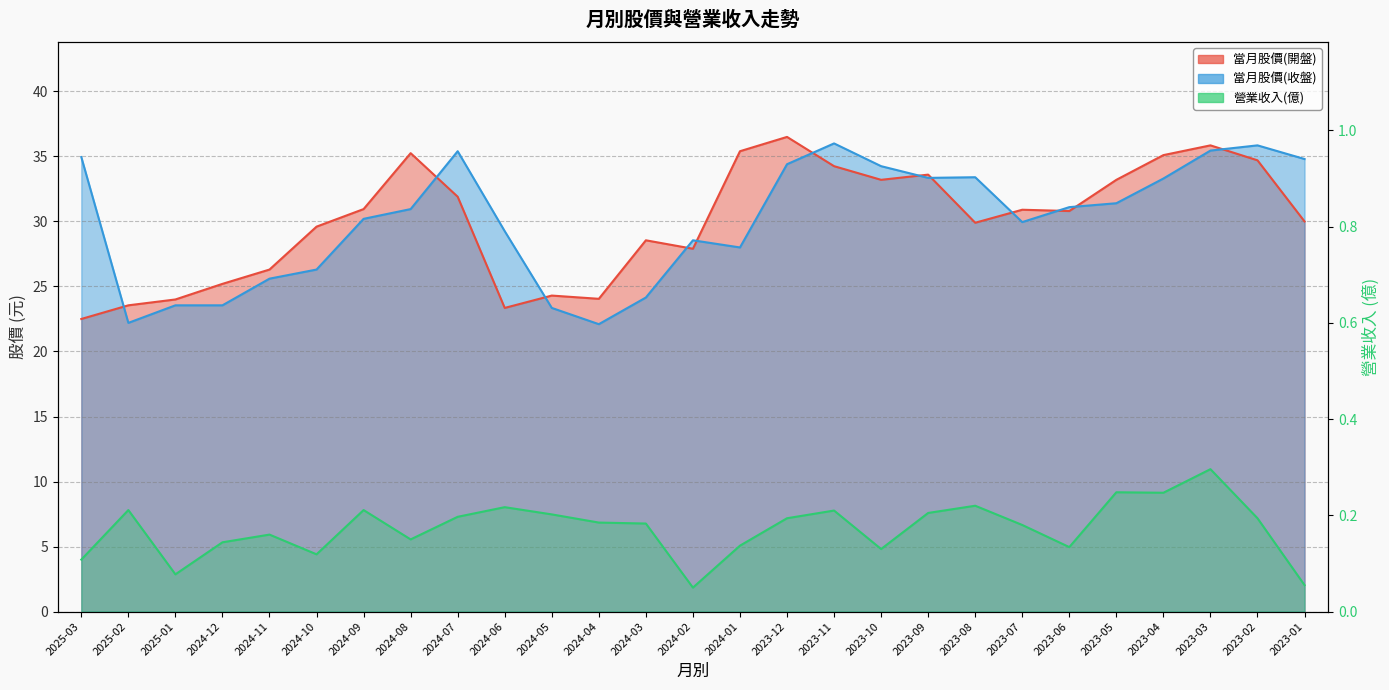

Does the chart have visible grid lines?

Yes